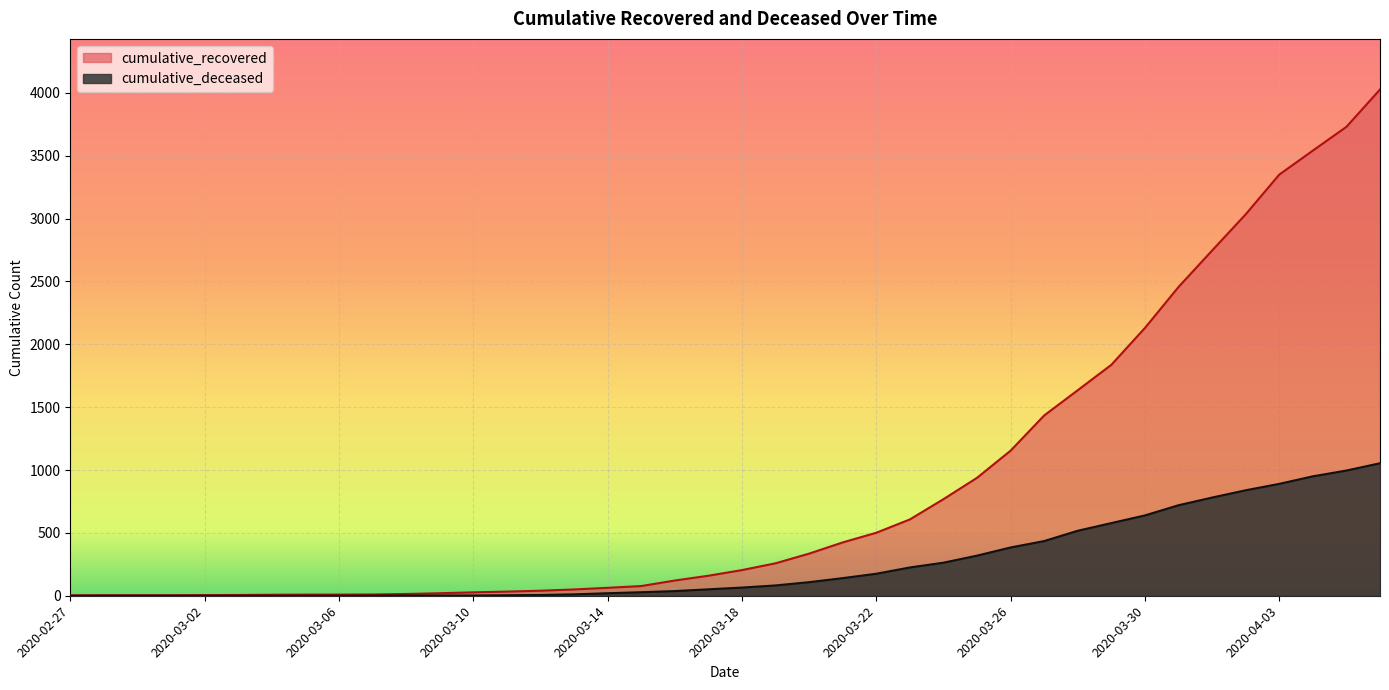

Reading right to left, list all the values displayed in this chart.

cumulative_recovered: 2020-04-06=4027	2020-04-05=3730	2020-04-04=3541	2020-04-03=3350	2020-04-02=3034	2020-04-01=2746	2020-03-31=2456	2020-03-30=2130	2020-03-29=1837	2020-03-28=1635	2020-03-27=1434	2020-03-26=1154	2020-03-25=938	2020-03-24=768	2020-03-23=607	2020-03-22=501	2020-03-21=424	2020-03-20=335	2020-03-19=258	2020-03-18=204	2020-03-17=159	2020-03-16=121	2020-03-15=77	2020-03-14=63	2020-03-13=50	2020-03-12=40	2020-03-11=33	2020-03-10=27	2020-03-09=20	2020-03-08=14	2020-03-07=10	2020-03-06=9	2020-03-05=9	2020-03-04=8	2020-03-03=6	2020-03-02=5	2020-03-01=4	2020-02-29=4	2020-02-28=4	2020-02-27=3
cumulative_deceased: 2020-04-06=1054	2020-04-05=996	2020-04-04=950	2020-04-03=890	2020-04-02=839	2020-04-01=781	2020-03-31=720	2020-03-30=639	2020-03-29=578	2020-03-28=517	2020-03-27=435	2020-03-26=384	2020-03-25=319	2020-03-24=263	2020-03-23=225	2020-03-22=175	2020-03-21=140	2020-03-20=108	2020-03-19=82	2020-03-18=65	2020-03-17=51	2020-03-16=37	2020-03-15=28	2020-03-14=20	2020-03-13=11	2020-03-12=6	2020-03-11=4	2020-03-10=2	2020-03-09=2	2020-03-08=2	2020-03-07=1	2020-03-06=0	2020-03-05=0	2020-03-04=0	2020-03-03=0	2020-03-02=0	2020-03-01=0	2020-02-29=0	2020-02-28=0	2020-02-27=0